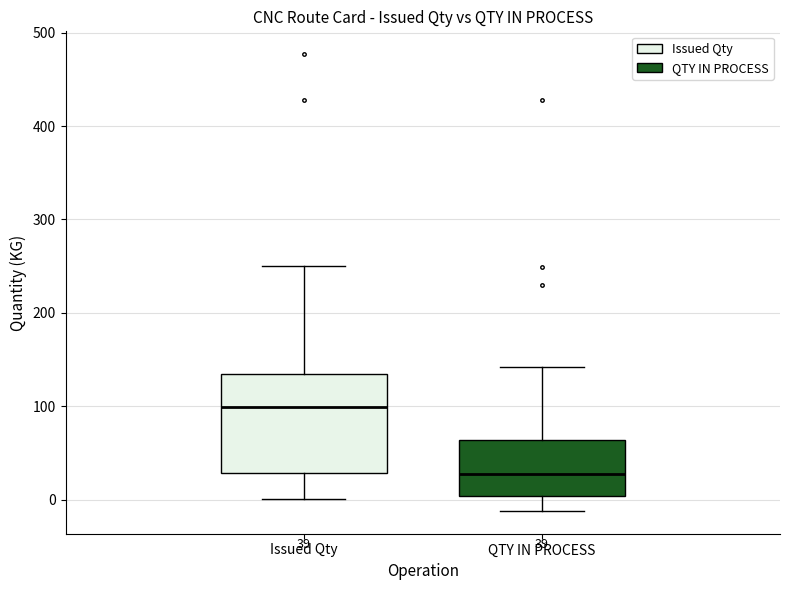

Comparing the boxes themselves (not the whiskers), which one is the tallest?

Issued Qty